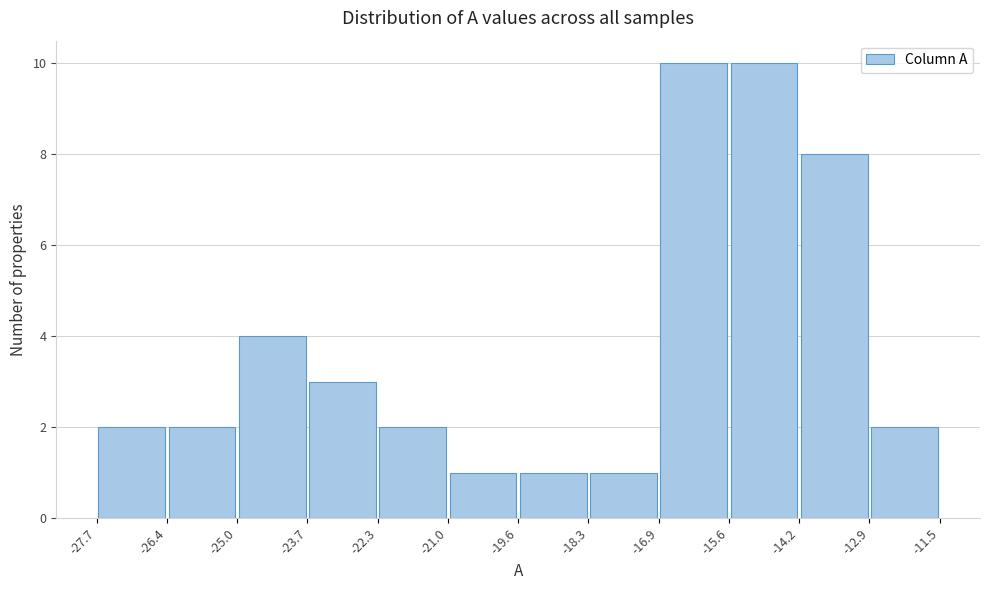

How tall is the bar that spans -14.2 to -12.9 on the x-axis? The values are not printed on the chart, so give them approximately, as read against the axis.

8